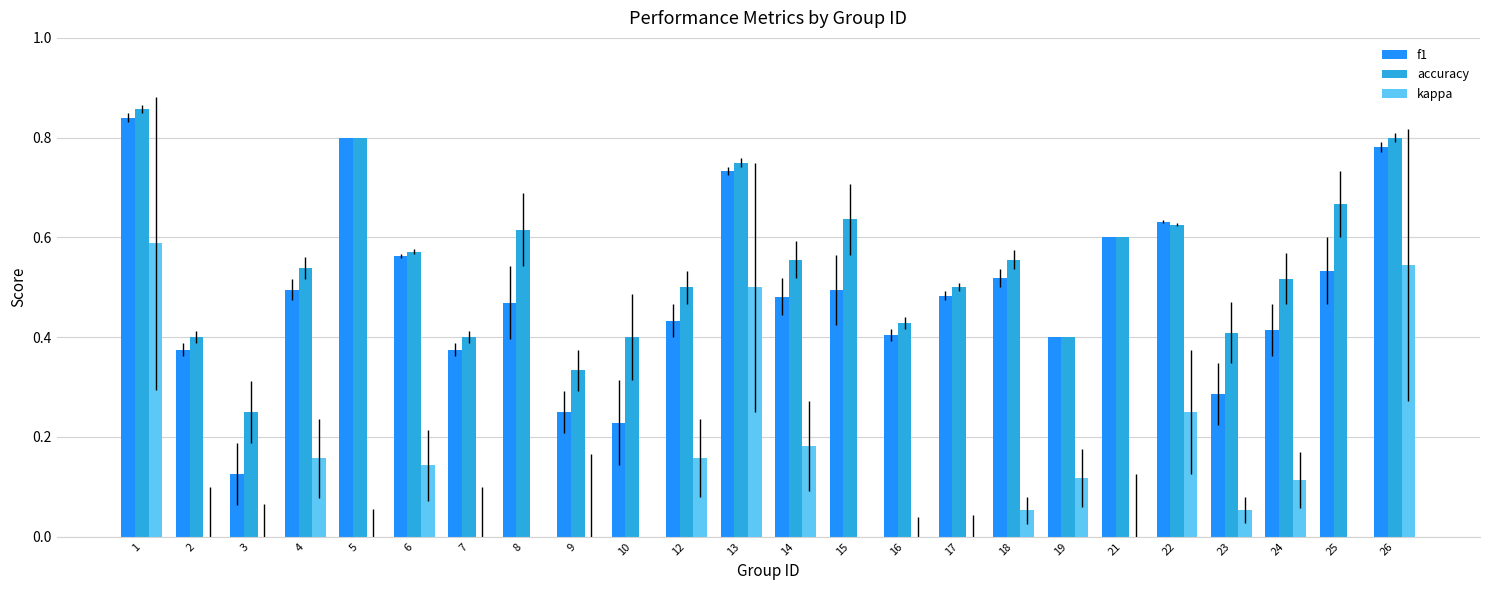

What is the sum of all f1 values?

11.7